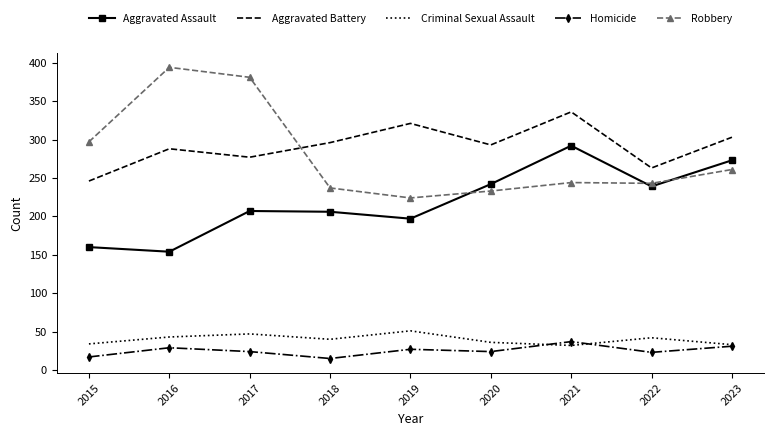

At how many categories does at least one series exceed 317?

4